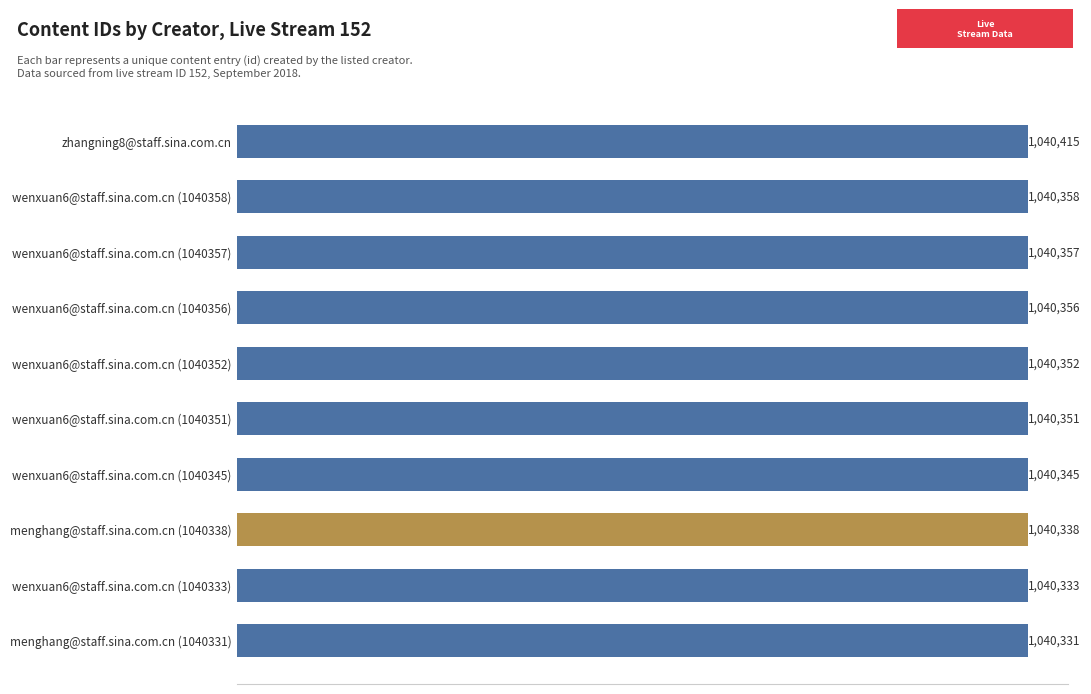

Which label corresponds to the smallest value in the chart?

menghang@staff.sina.com.cn (1040331)